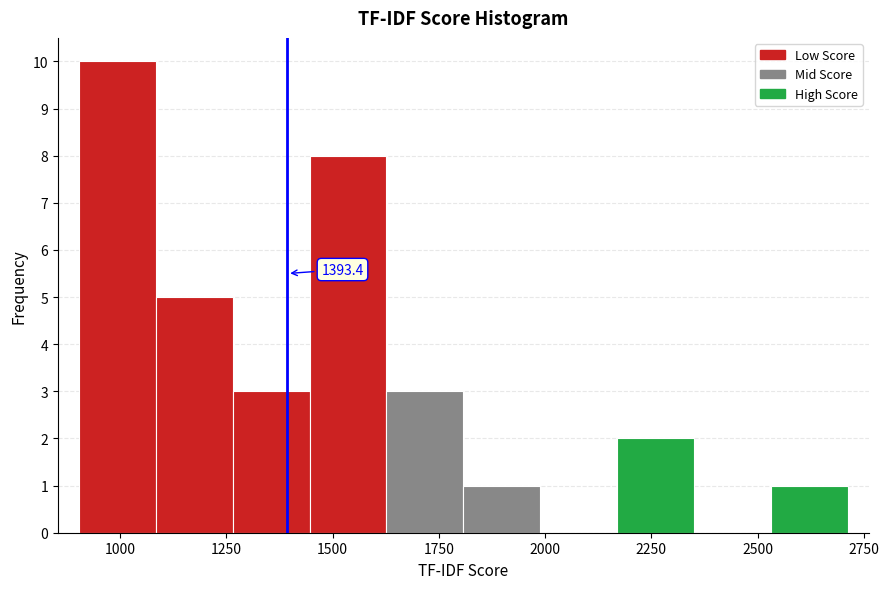

Read against the x-axis, roughly where is the centre of the tallest bar?

1000